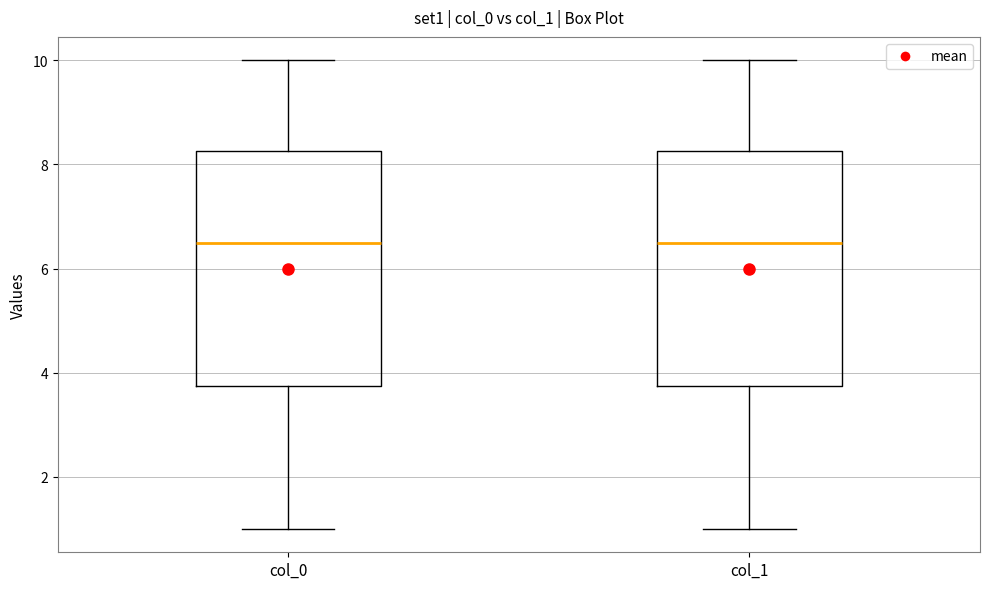

Reading left to right, read every box against the y-axis: the position of its median line, the range the box covers, and the ends of its whiskers. The values are not printed on the chart, so give them approximately, as read against the axis.

col_0: median 6.6, box 3.8 to 8.2, whiskers 1.0 to 10.0
col_1: median 6.6, box 3.8 to 8.2, whiskers 1.0 to 10.0